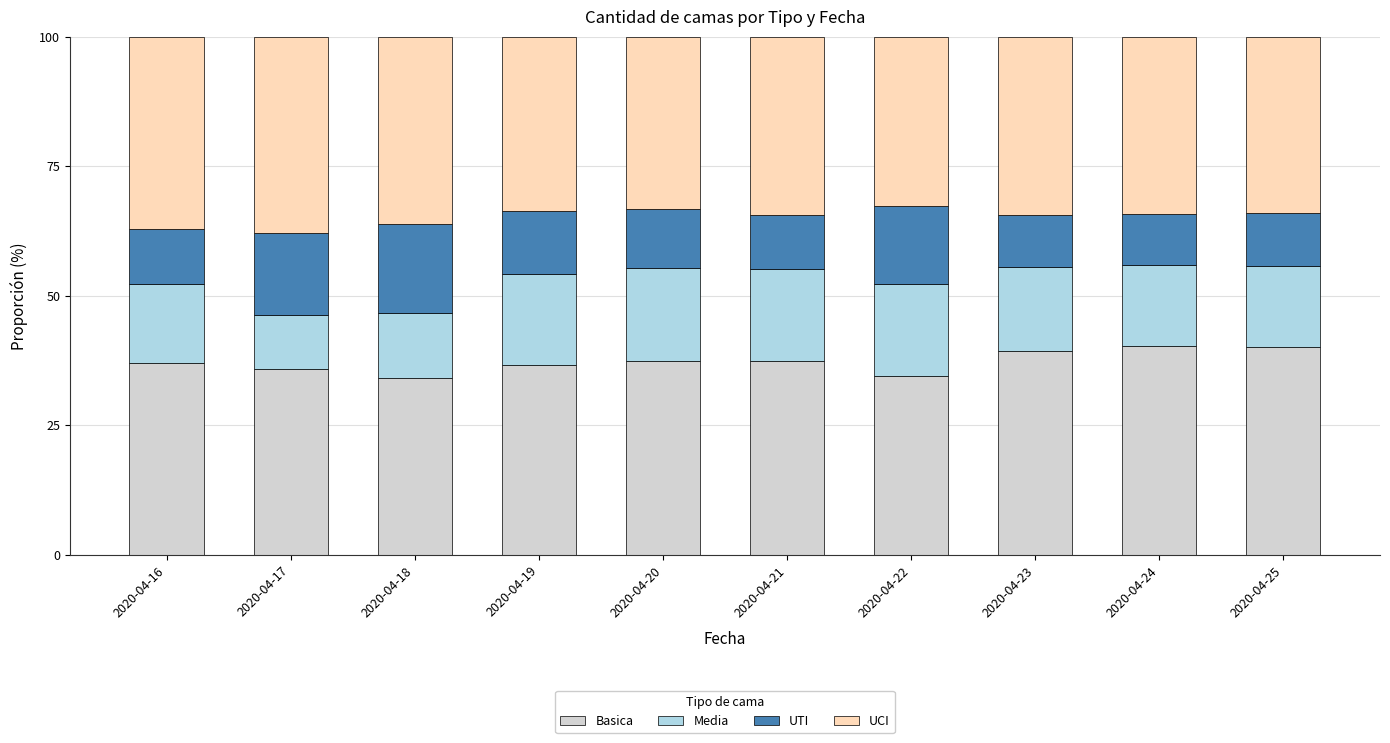

True or false: Basica has a value of 37.4 at 2020-04-20.

True